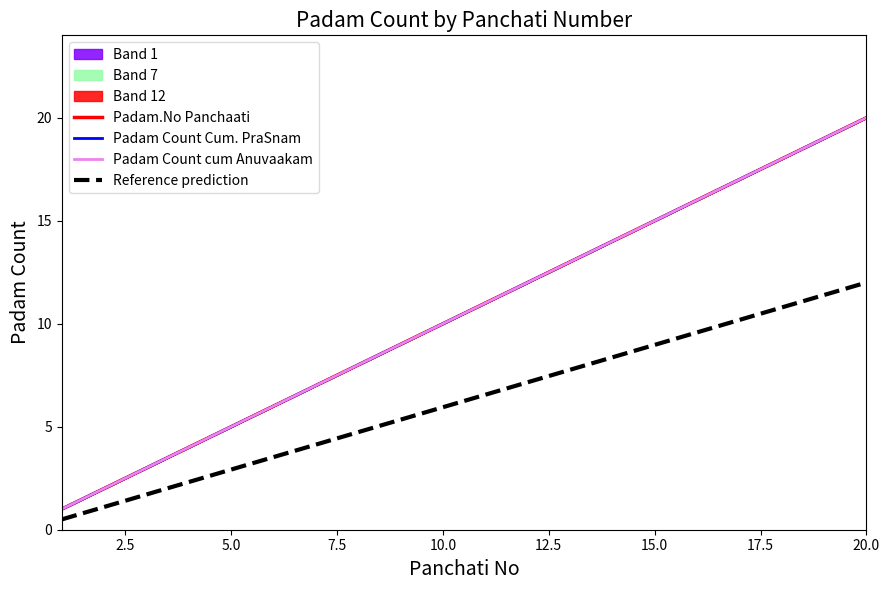

Is the value of Padam.No Panchaati at 13 greater than the value of Reference prediction at 11?

Yes